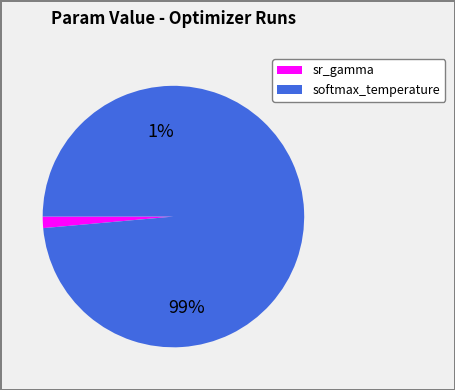

To the nearest percent, what percentage of the pie is sr_gamma?

1%